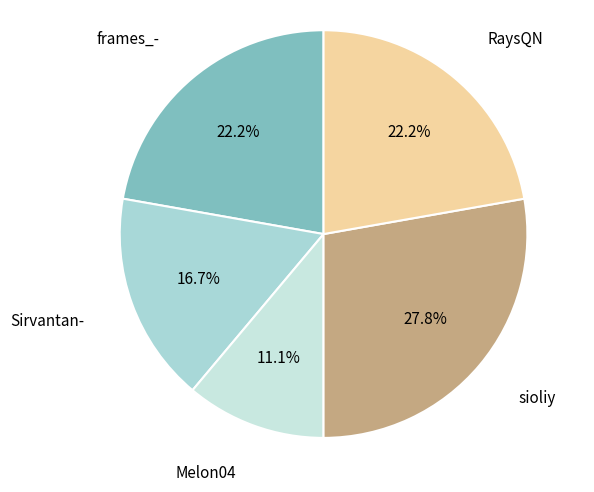

To the nearest percent, what is the combined percentage of Melon04 and RaysQN?

33%